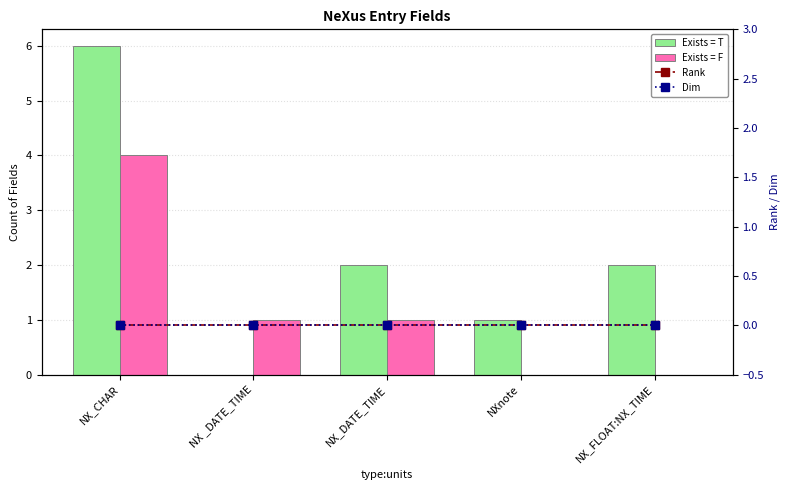

Reading right to left, transcribe all the data shown in this chart.

Exists = T: NX_FLOAT:NX_TIME=2	NXnote=1	NX_DATE_TIME=2	NX _DATE_TIME=0	NX_CHAR=6
Exists = F: NX_FLOAT:NX_TIME=0	NXnote=0	NX_DATE_TIME=1	NX _DATE_TIME=1	NX_CHAR=4
Rank: NX_FLOAT:NX_TIME=0	NXnote=0	NX_DATE_TIME=0	NX _DATE_TIME=0	NX_CHAR=0
Dim: NX_FLOAT:NX_TIME=0	NXnote=0	NX_DATE_TIME=0	NX _DATE_TIME=0	NX_CHAR=0